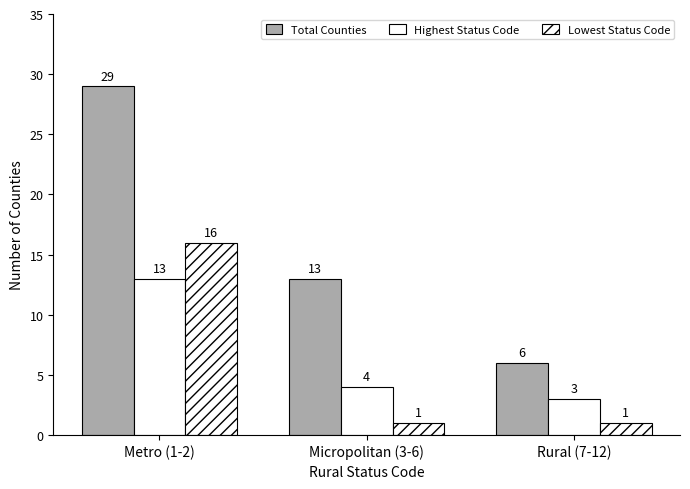

Which category has the highest value across all series?

Metro (1-2)